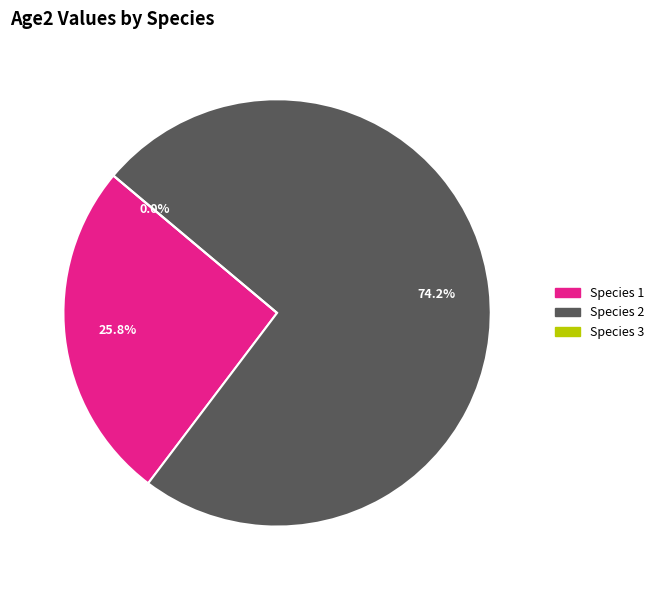

What is the total percentage of Species 1 and Species 3?

25.8%